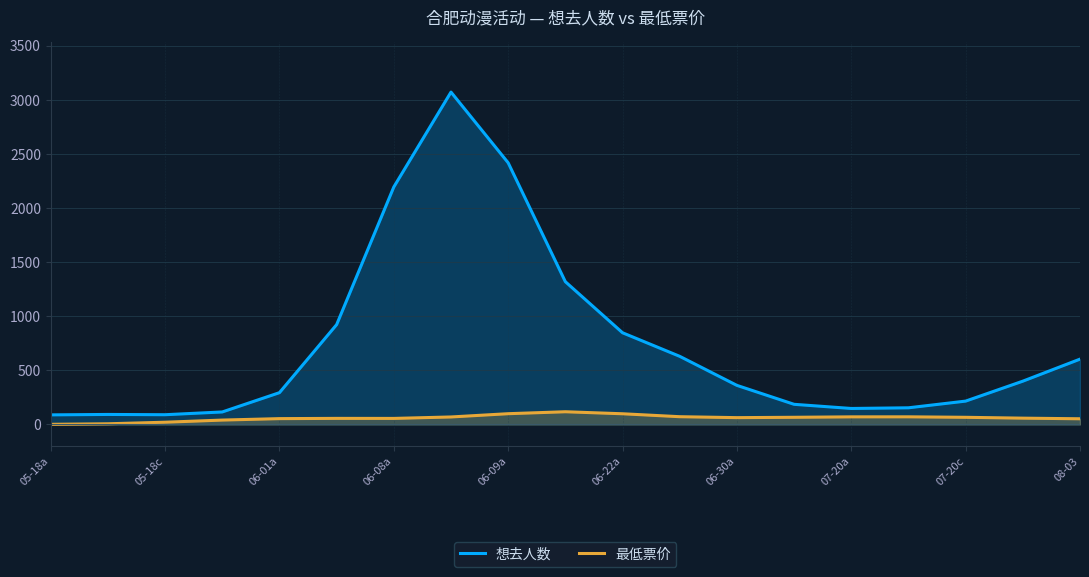

What is the value of the 想去人数 point at the 1st from the left?

88.5